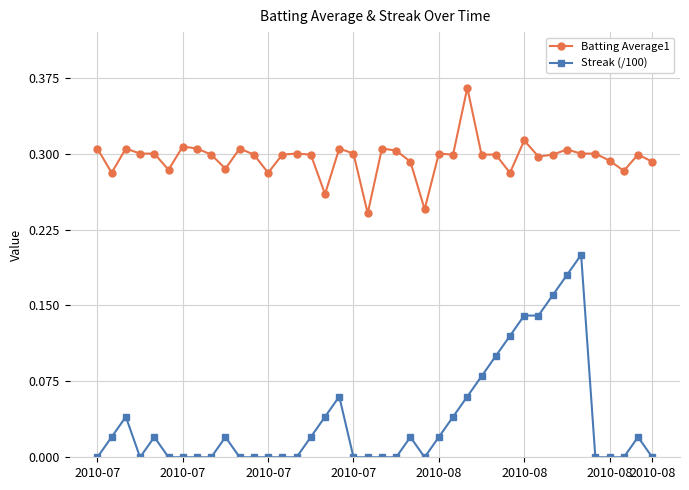

What are all the series names shown in the legend?

Batting Average1, Streak (/100)